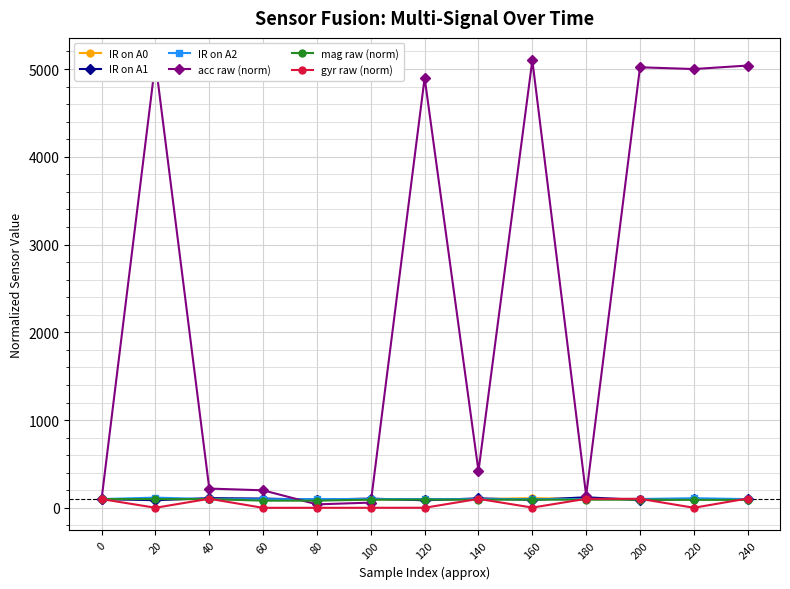

What is the smallest value displayed?

0.4